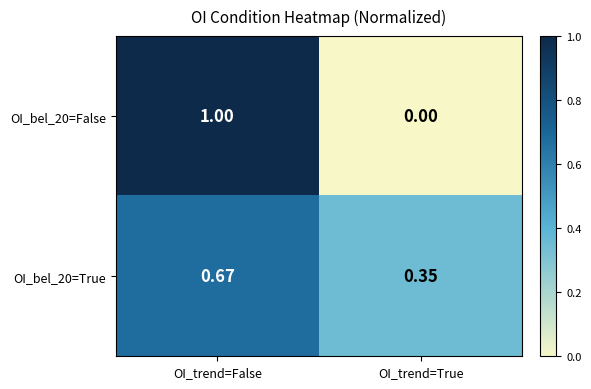

Where is OI_bel_20=False nearest to the value 0?

OI_trend=True